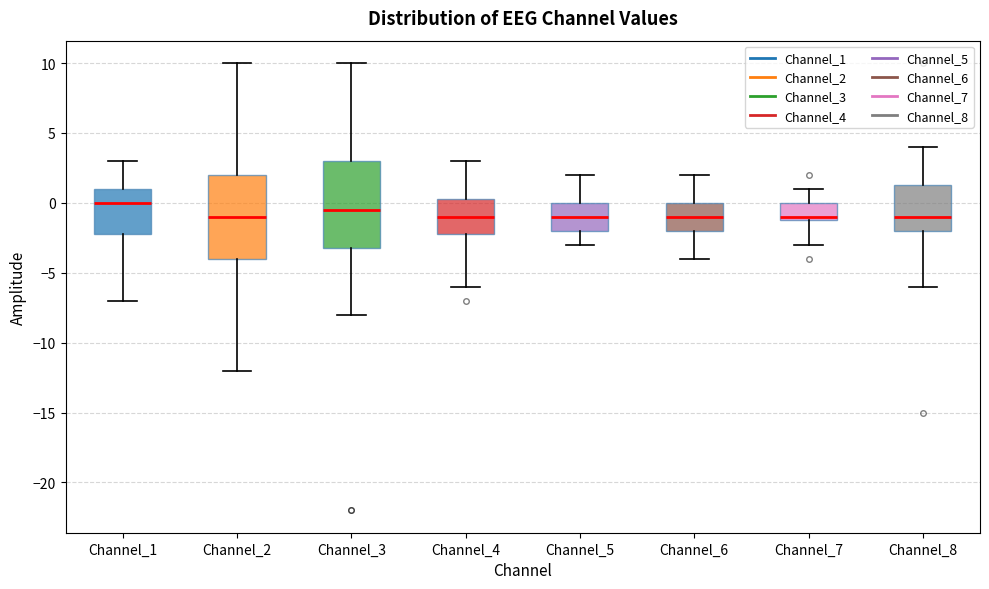

Which box's median line is the highest?

Channel_1